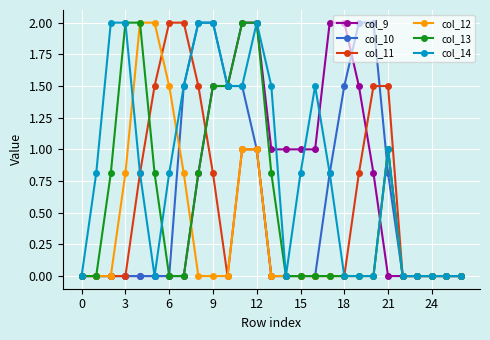

Is this an area chart (filled region under the line)?

No